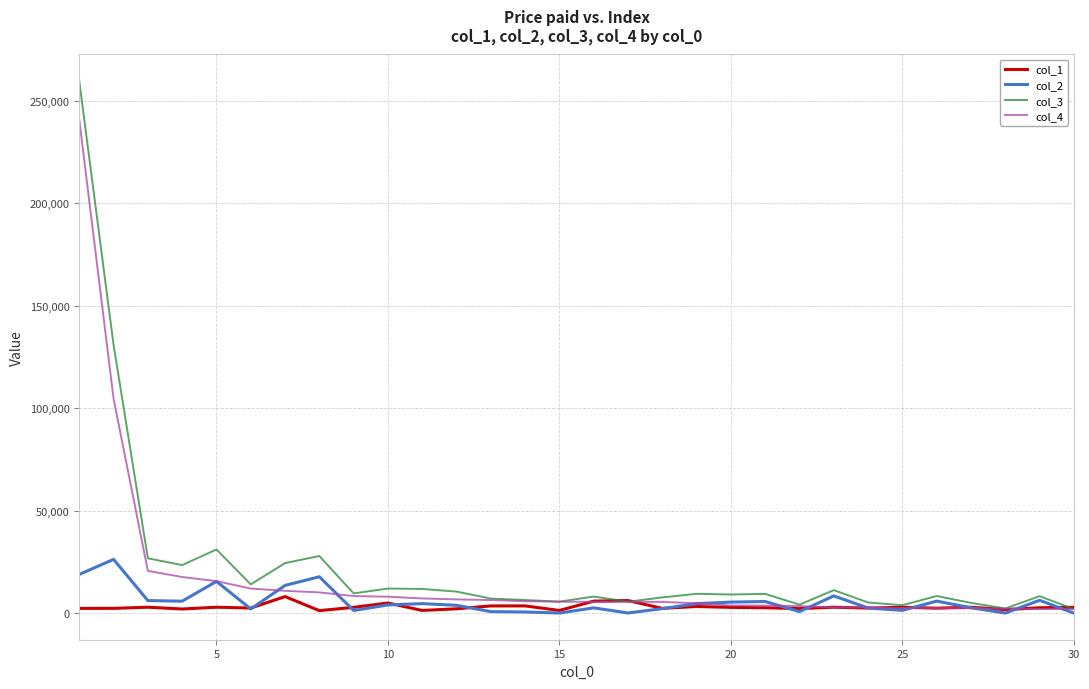

What is the difference between the maximum and minimum values in the col_4 series?

238795